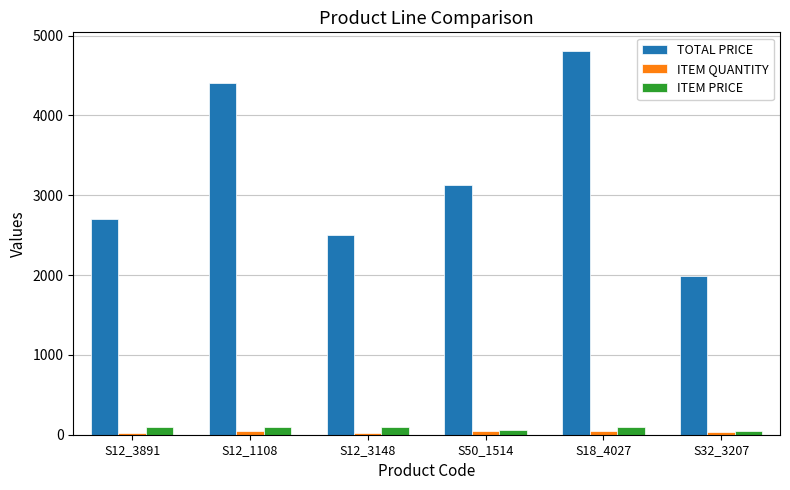

Which label corresponds to the largest value in the chart?

S18_4027